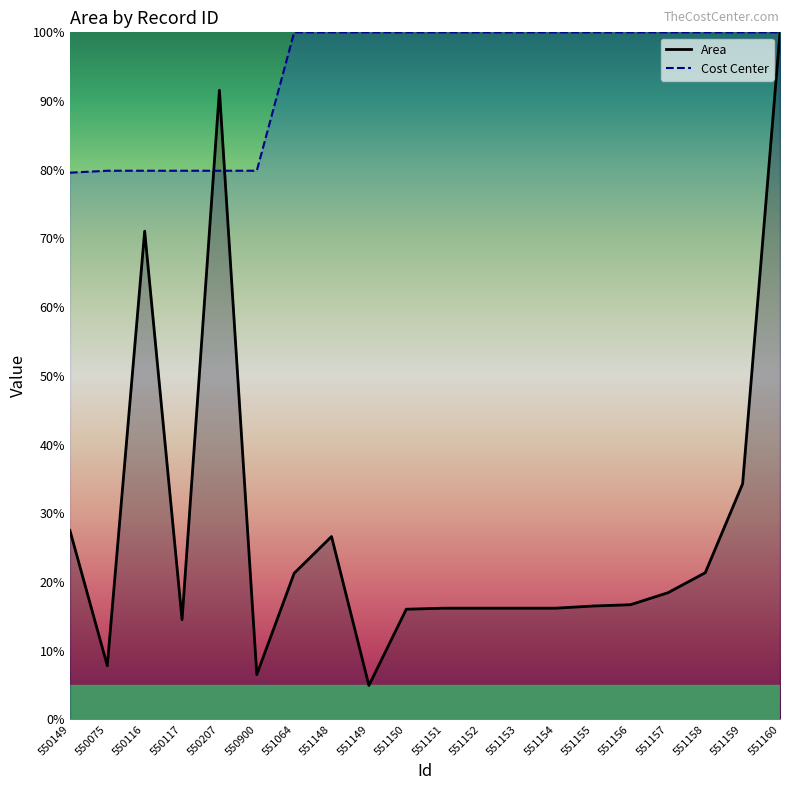

How many interior local peaks does the Area series have?

4